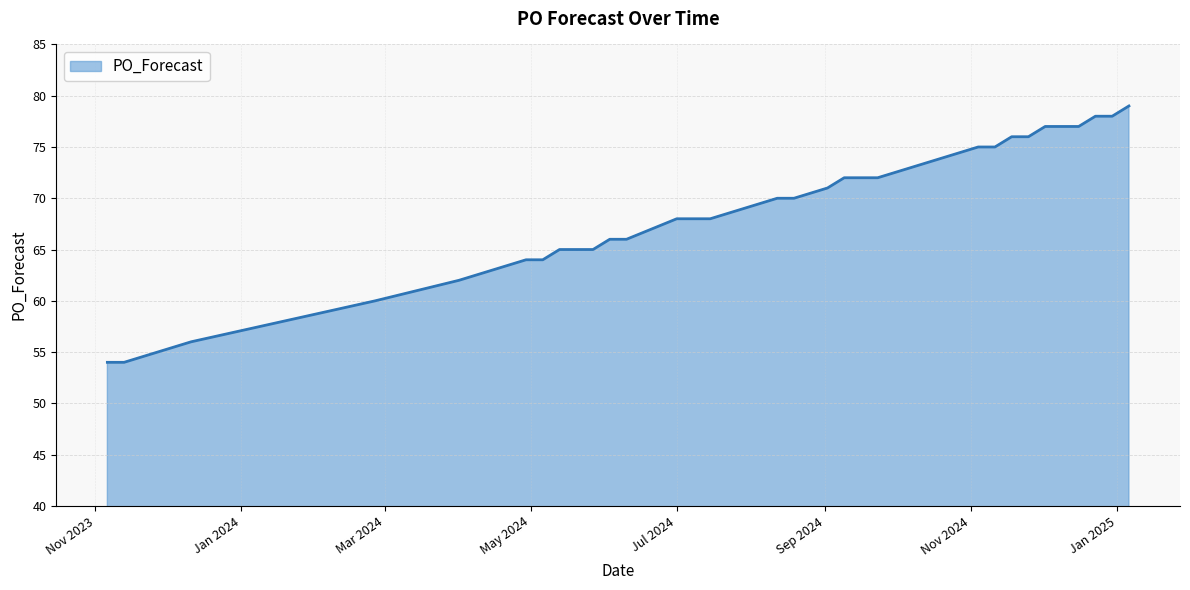

What is the smallest value displayed?

54